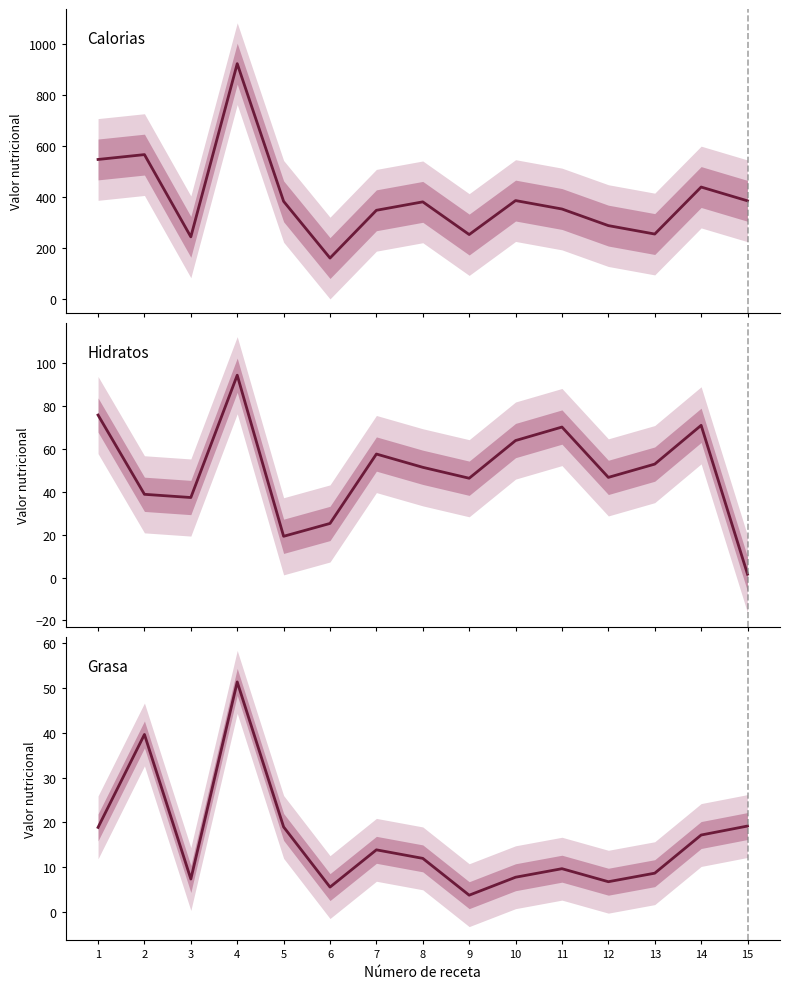

At how many categories does at least one series exceed 98?

15